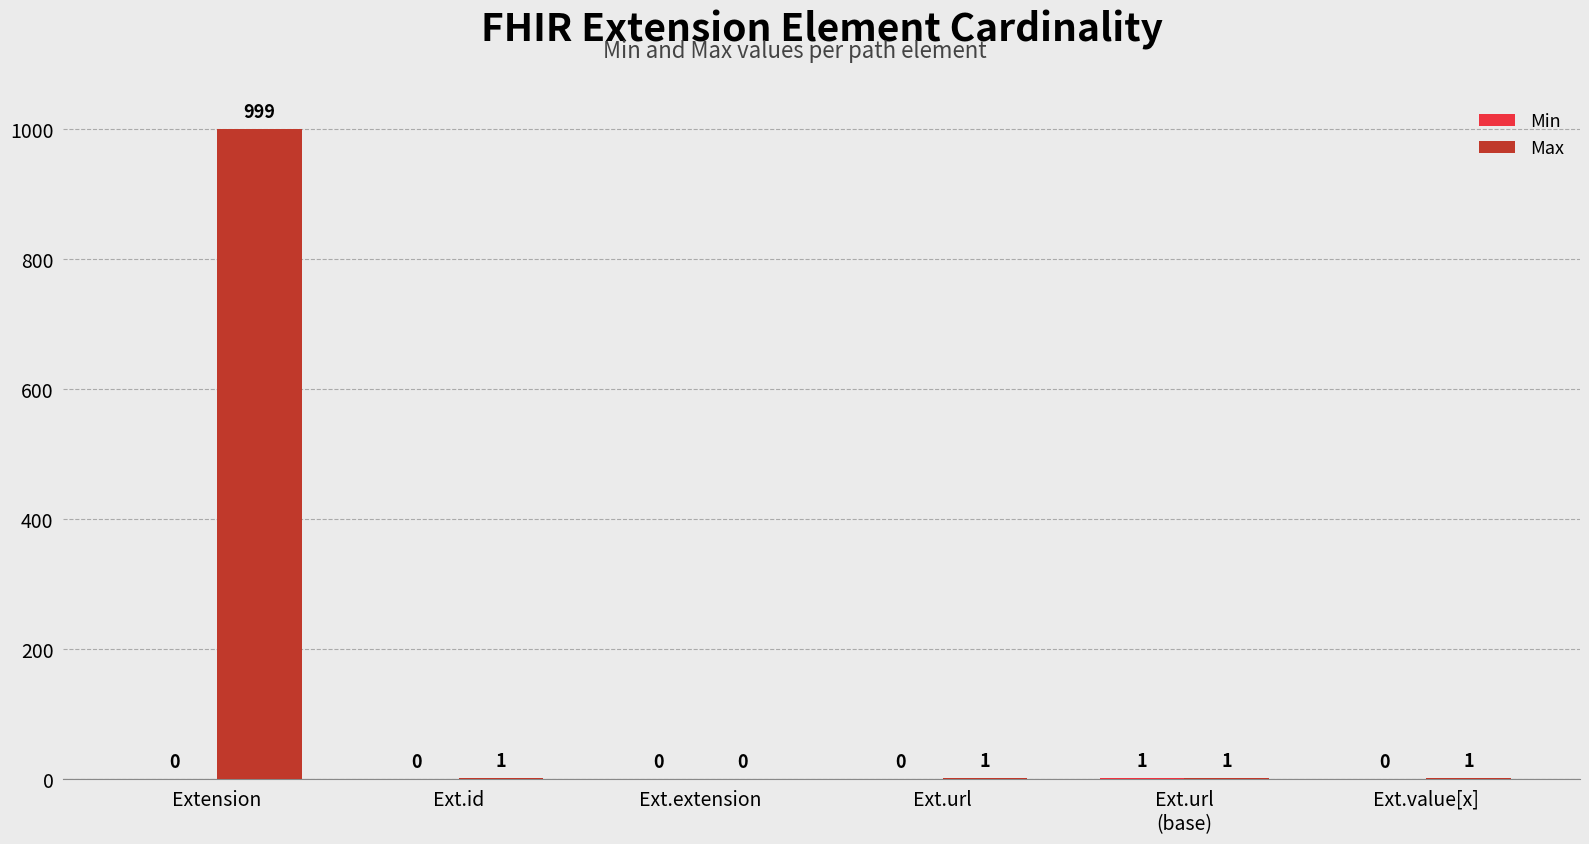

Between Ext.extension and Ext.value[x], which series saw the biggest shift?

Max